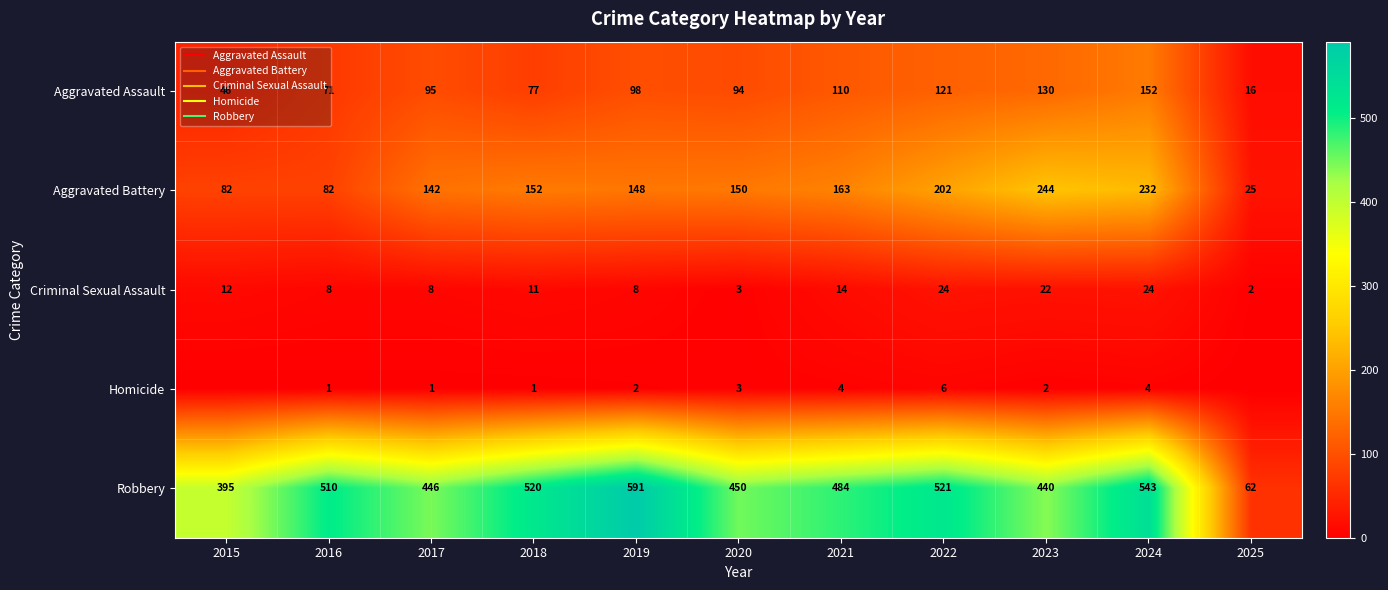

At which category does the chart reach its peak across all series?

2019